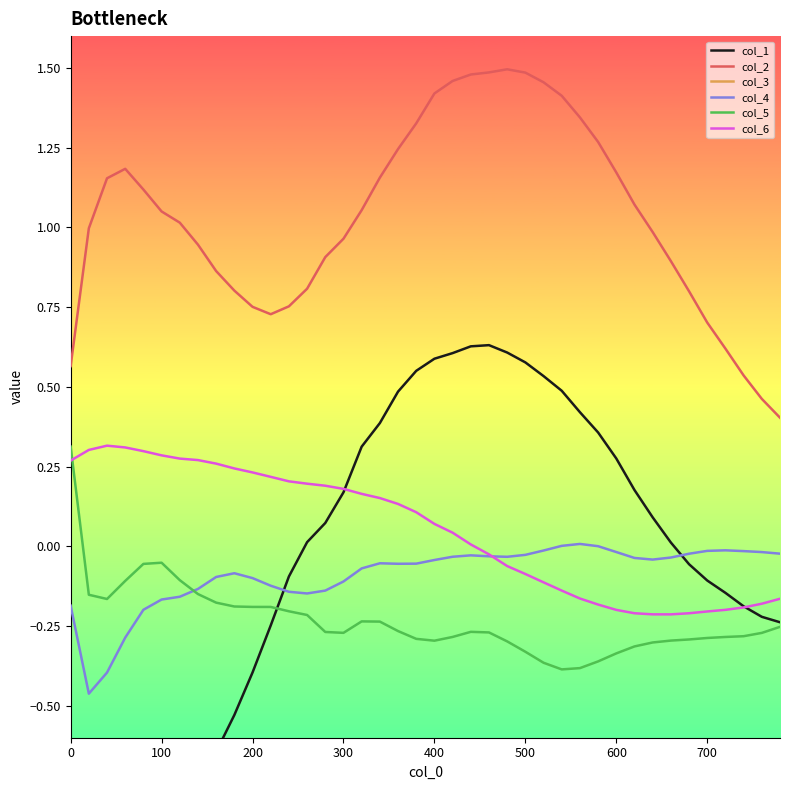

How many series are shown in this chart?

6